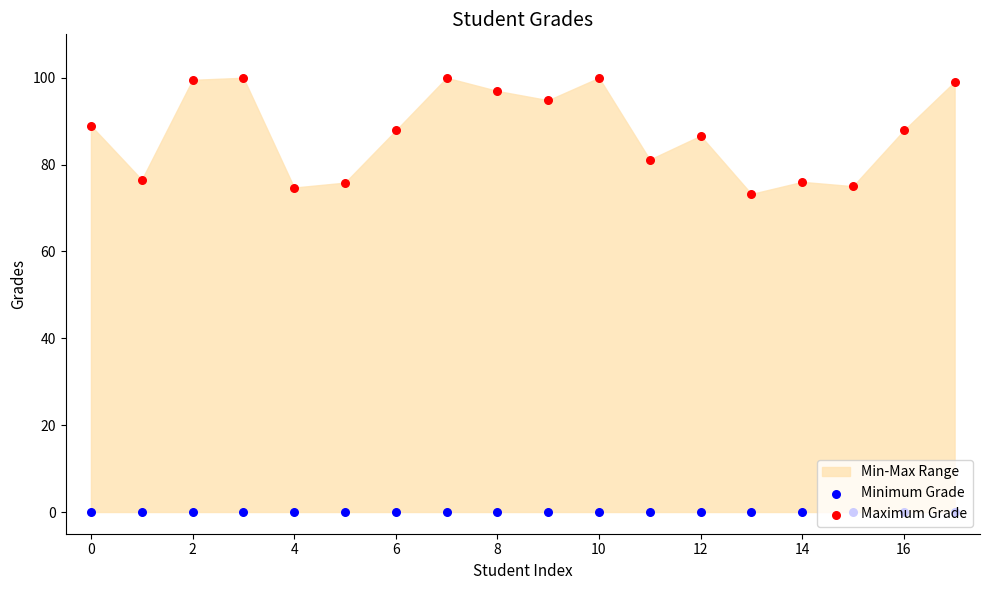

Which series reaches the minimum Y coordinate?

Minimum Grade